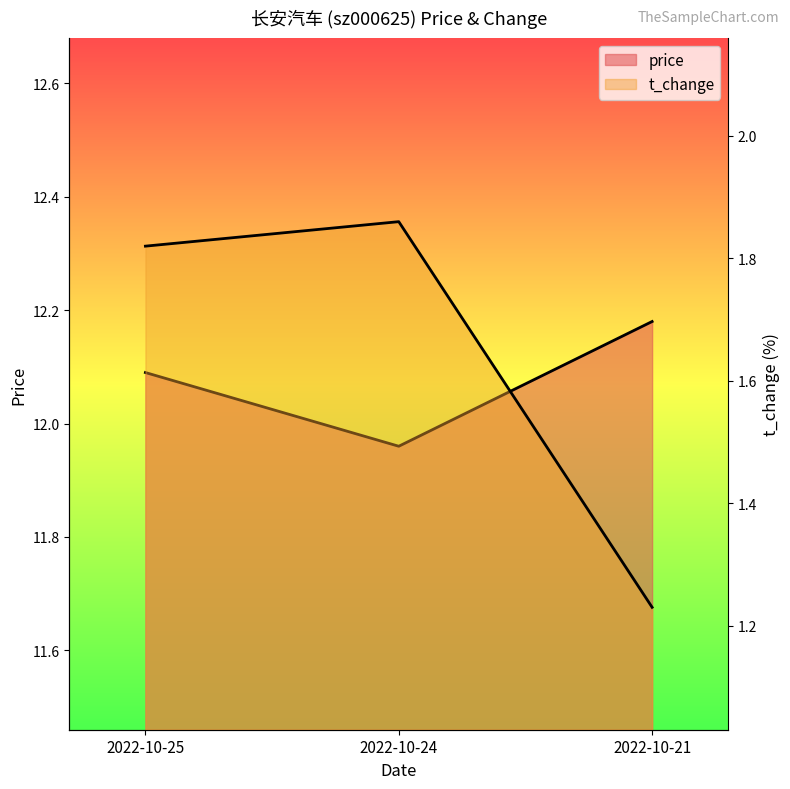

Rank the series at 2022-10-24 from highest to lowest value.

price, t_change